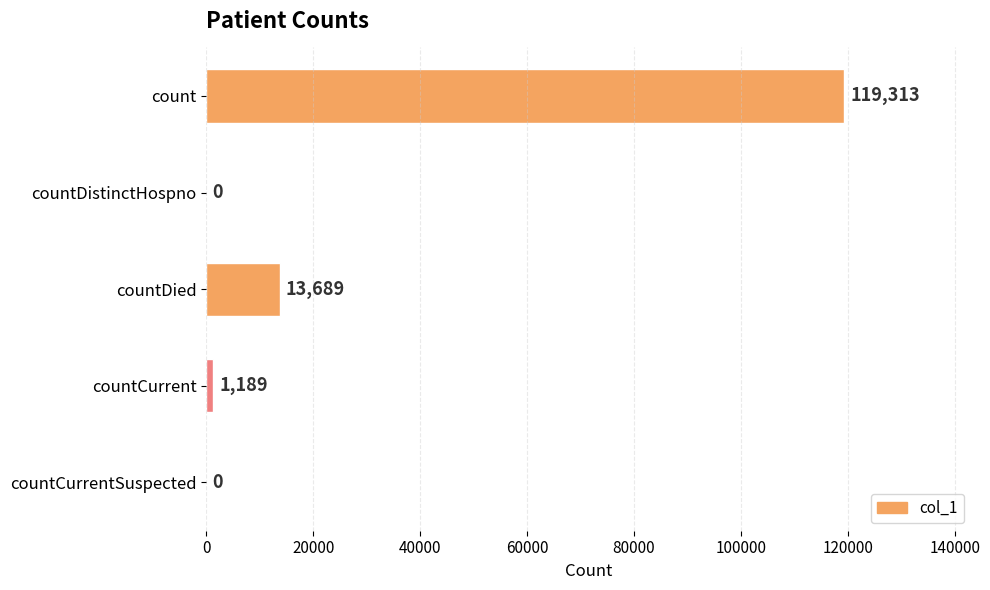

Read the value at countCurrent.

1189